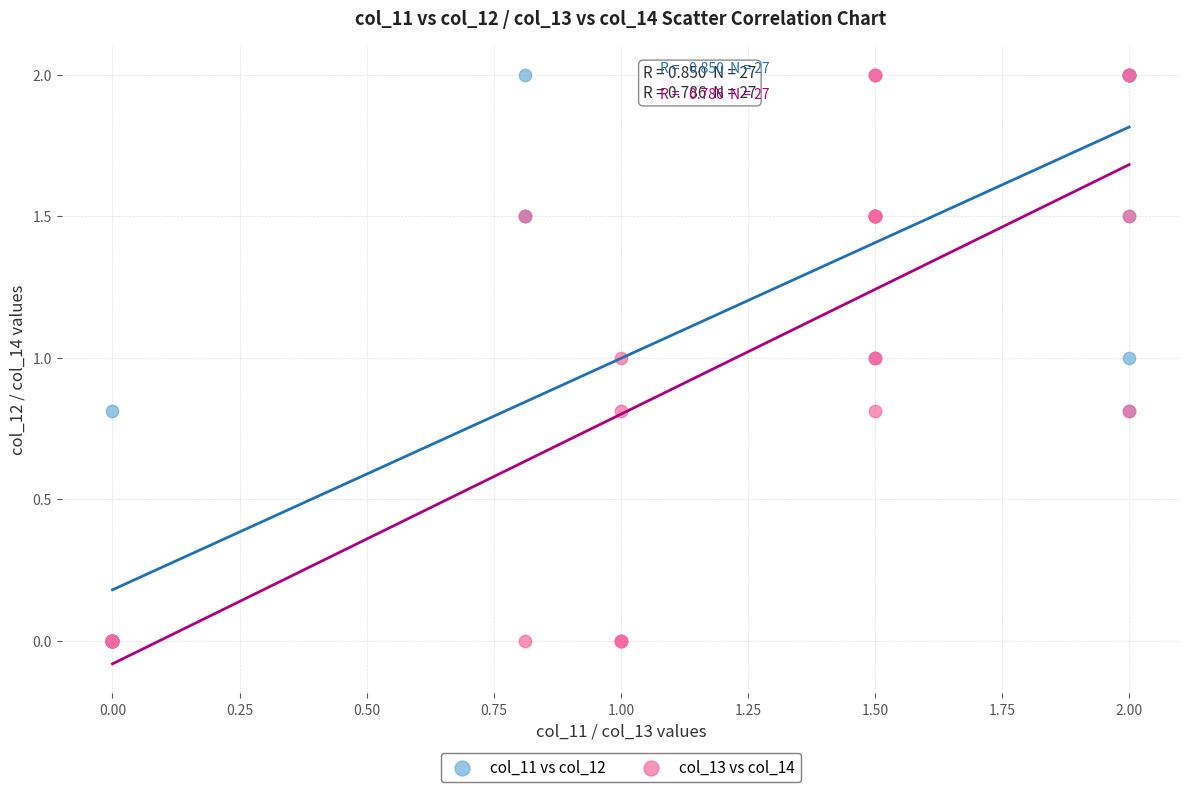

What are all the series names shown in the legend?

col_11 vs col_12, col_13 vs col_14